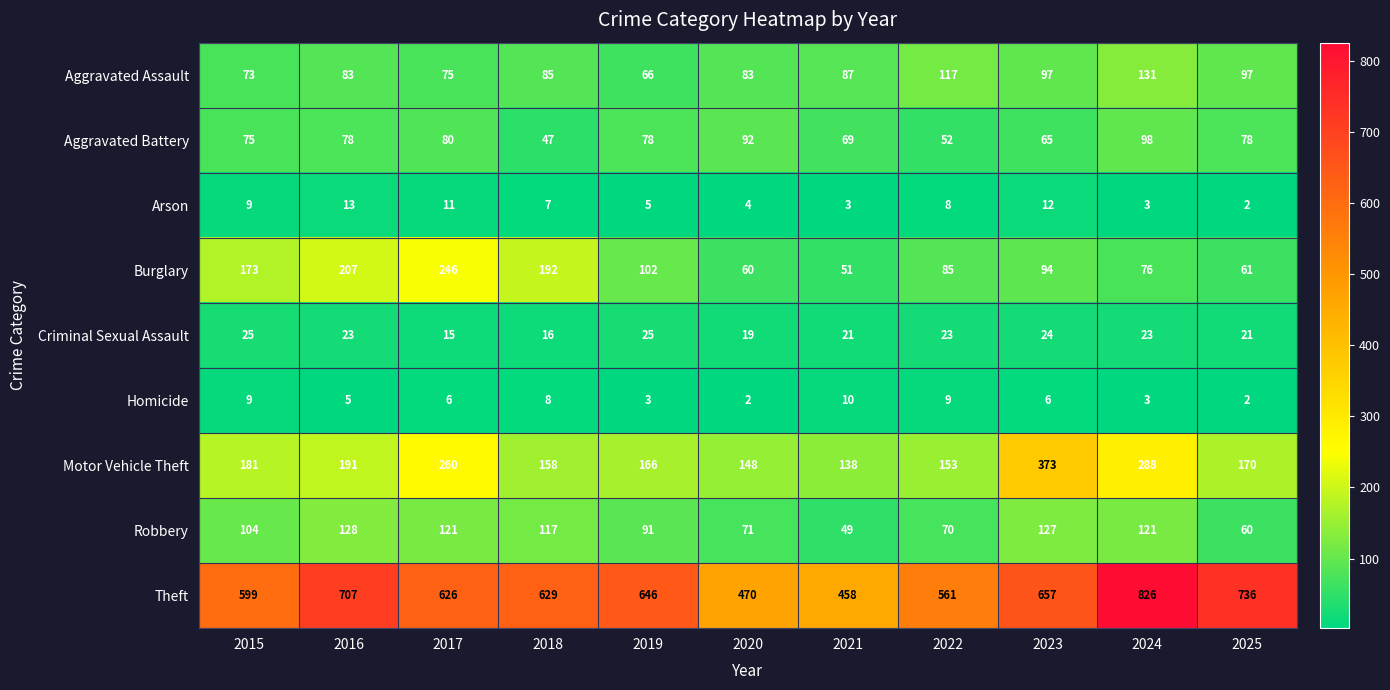

What is the sum of all Homicide values?

63